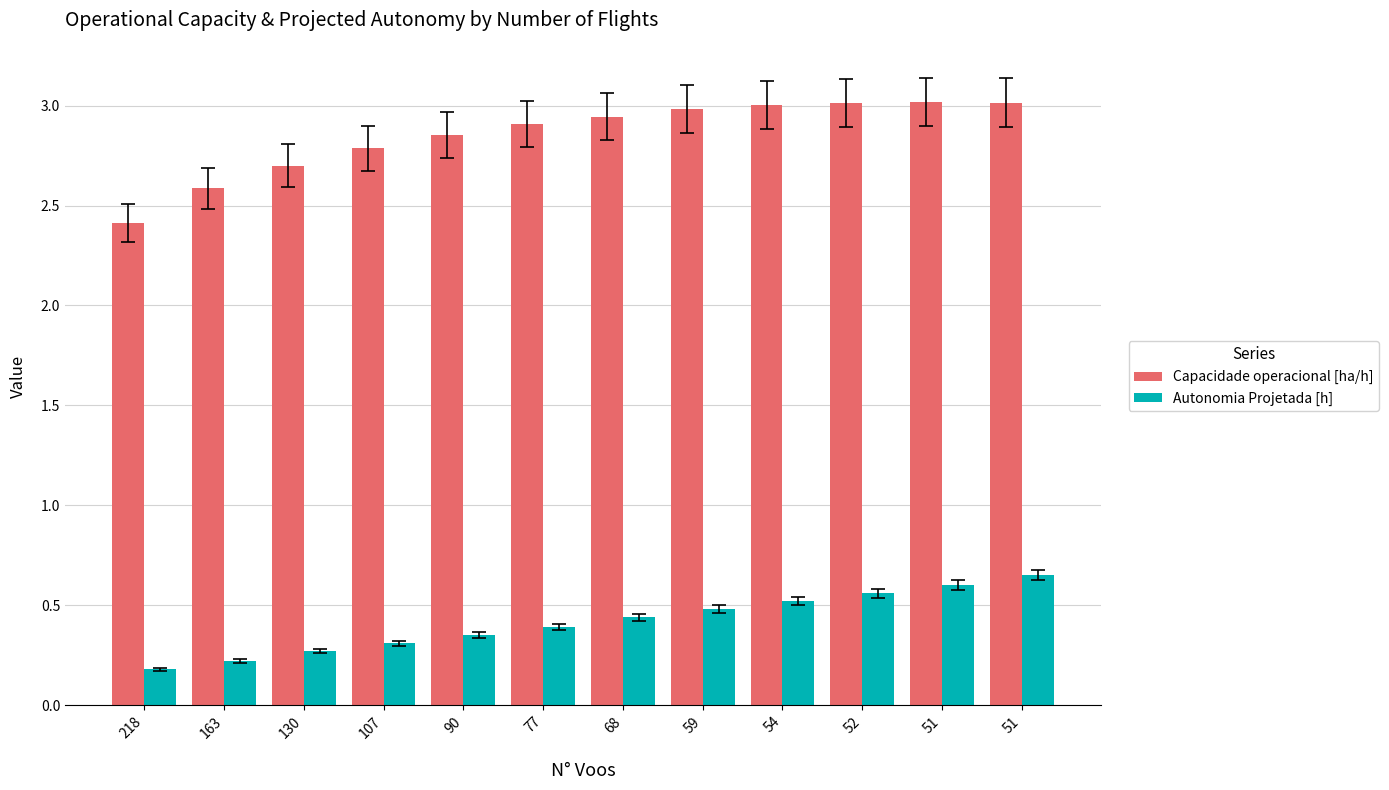

What is the sum of the Autonomia Projetada [h] values at 77 and 90?

0.7